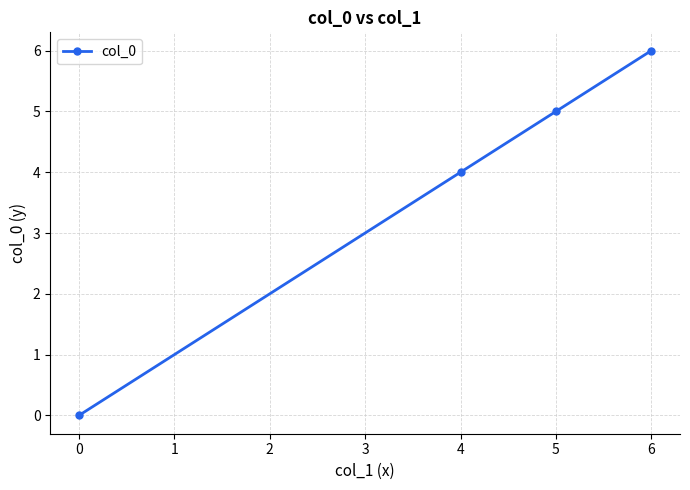

Which label corresponds to the largest value in the chart?

6